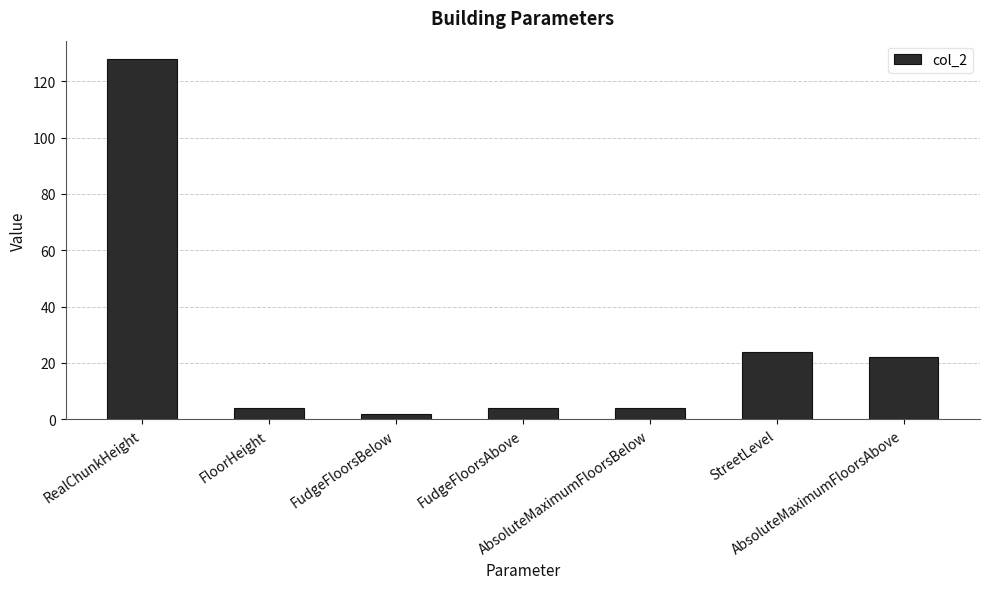

What is the maximum value shown in the chart?

128